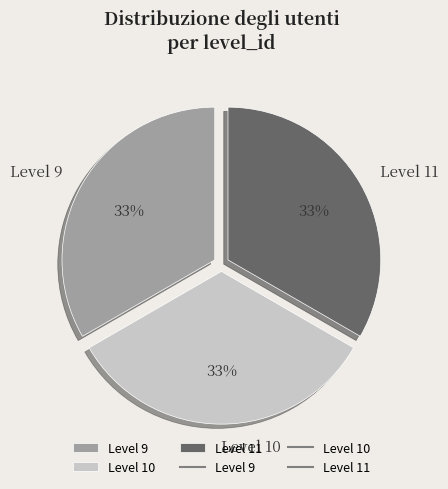

What is the ratio of the value at Level 11 to the value at Level 9?

1.0